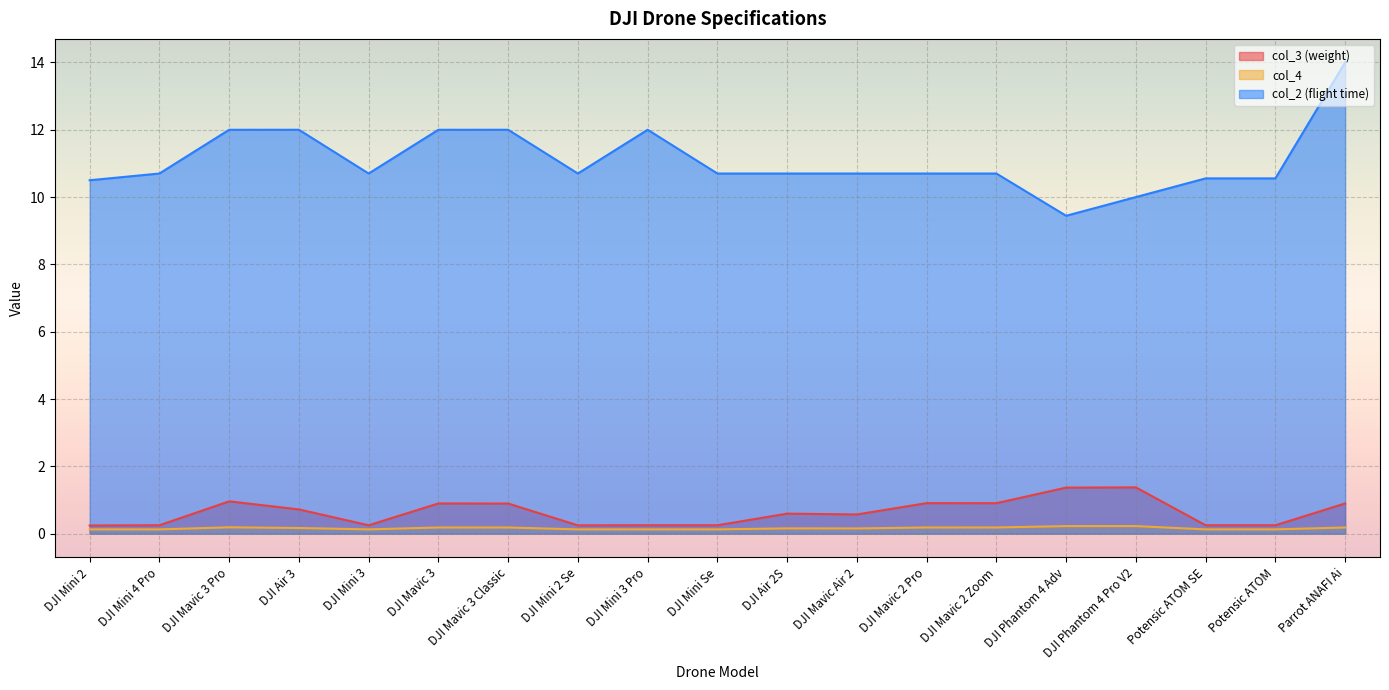

What is the value of the col_2 (flight time) point at the 1st from the left?

10.5